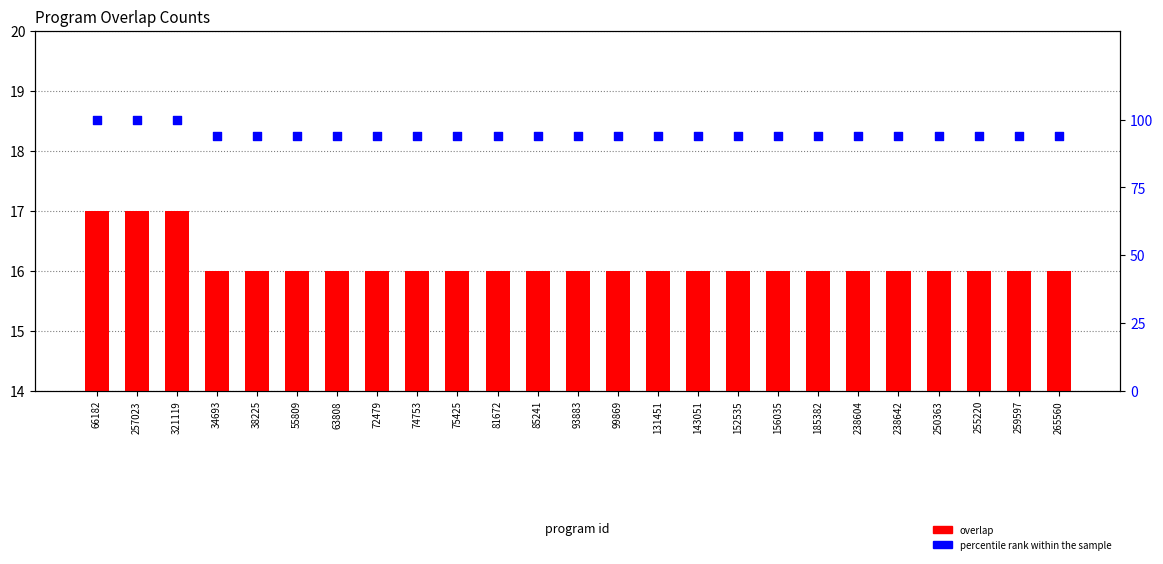

Which series contains the lowest Y value?

overlap